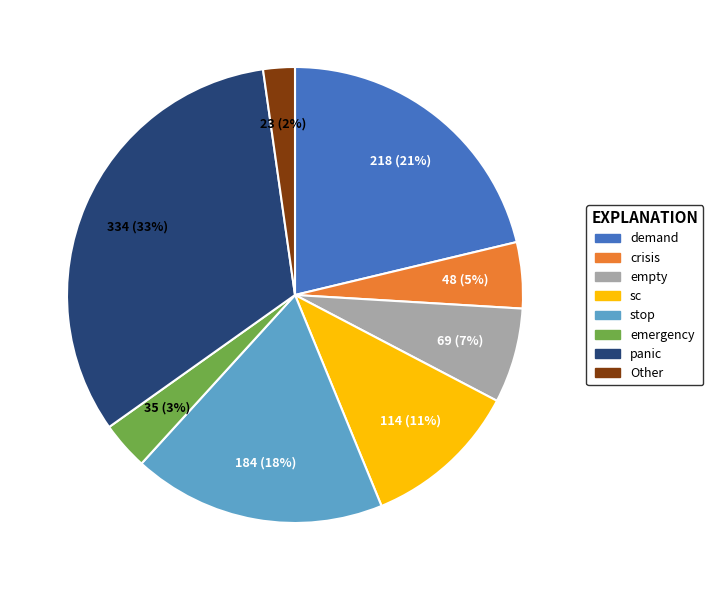

Is it true that Other is 2% of the pie?

True